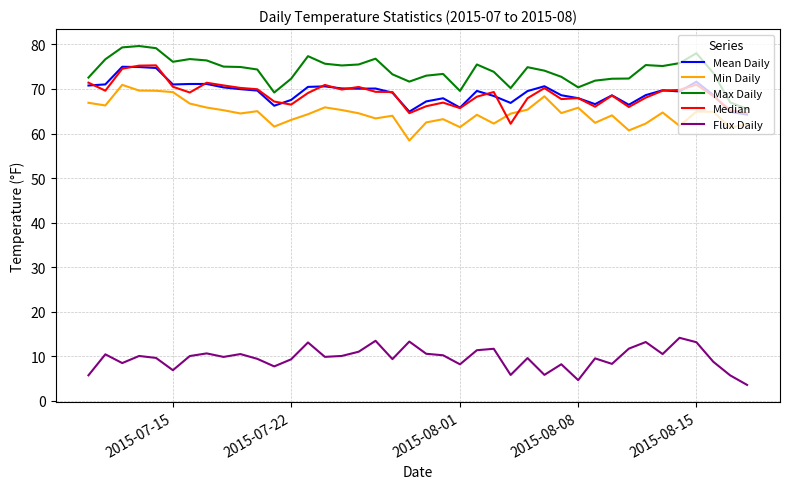

What is the minimum value shown in the chart?

3.5